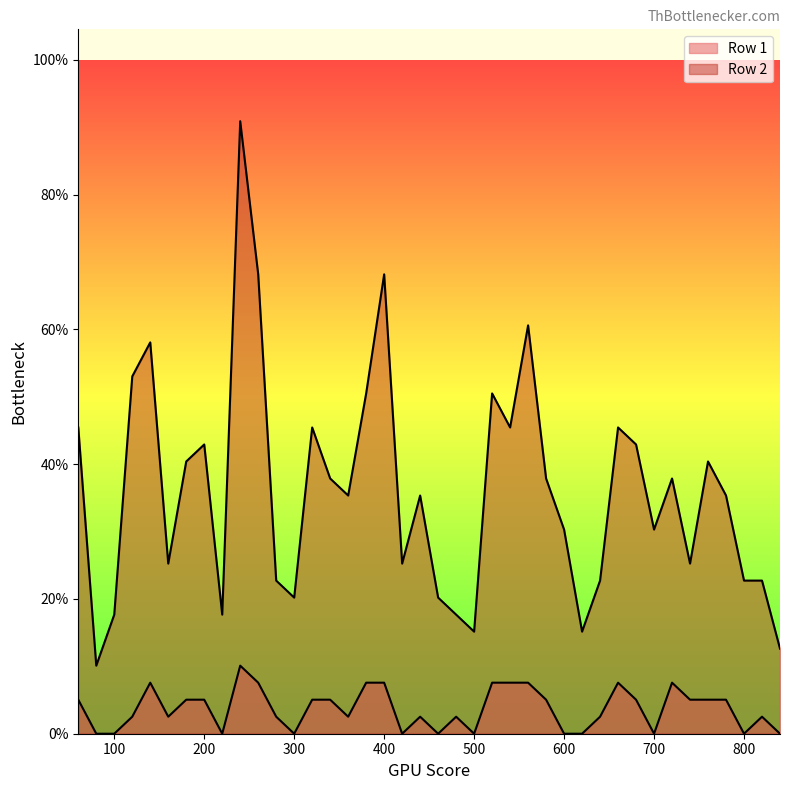

Which series has the widest spread of values?

Row 2